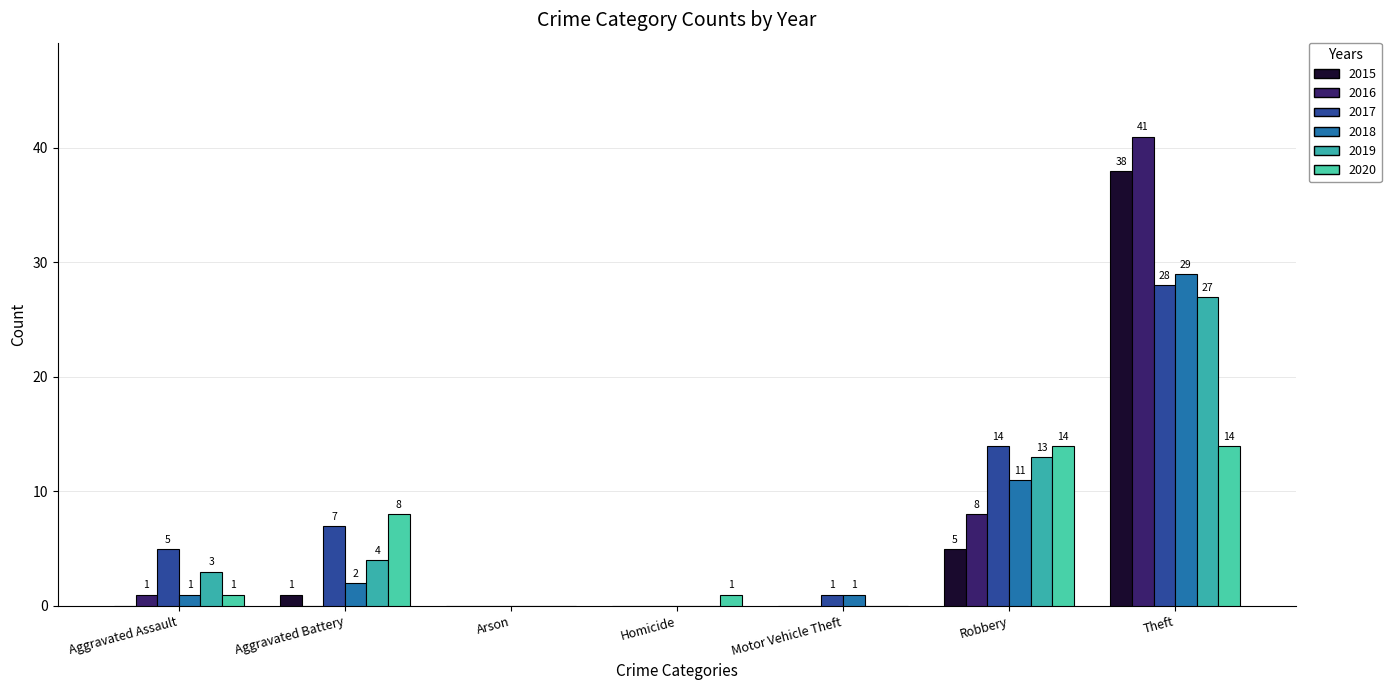

What value does the 2015 series have at Robbery, to the nearest 5?

5